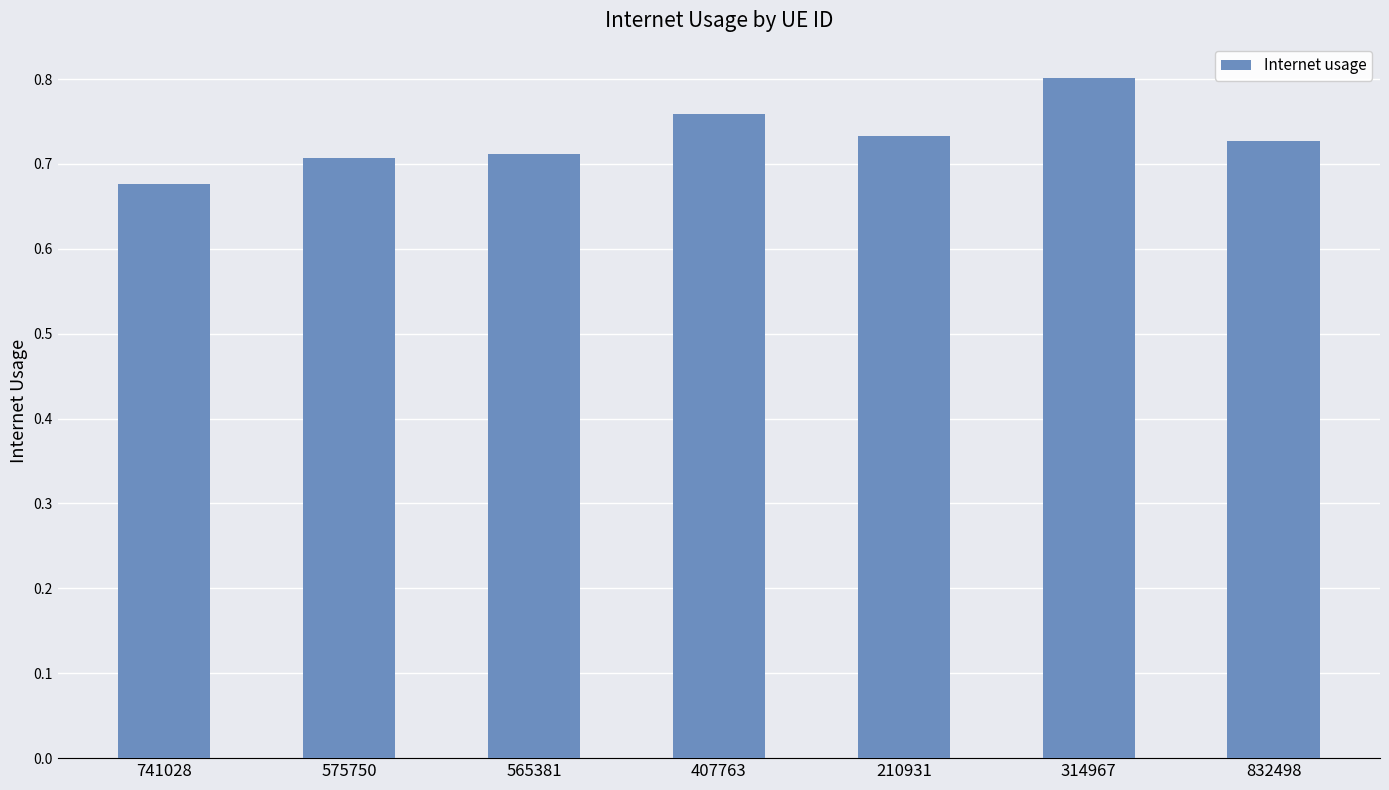

How many data points does each series have?

7